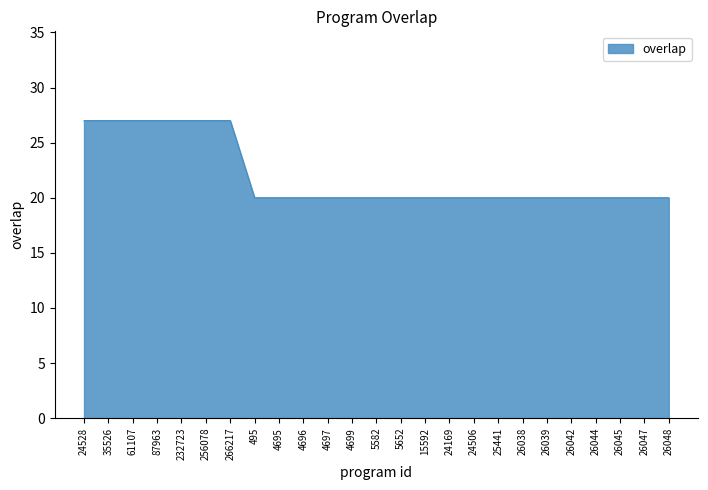

What position from the left is 256078?

6